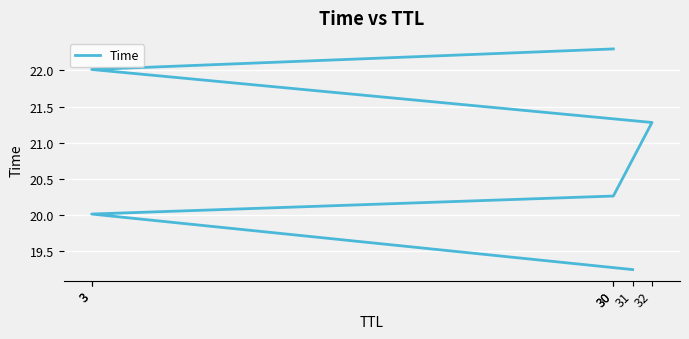

Which category has the highest value across all series?

30